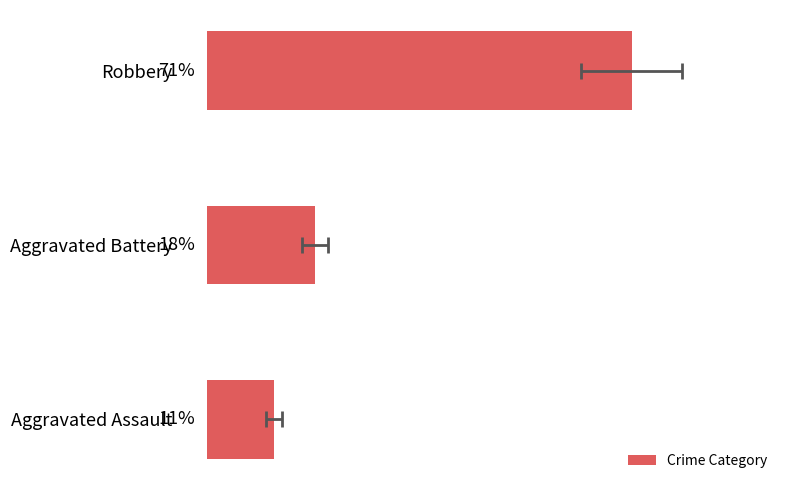

Reading right to left, list all the values displayed in this chart.

11.1	18.1	70.8